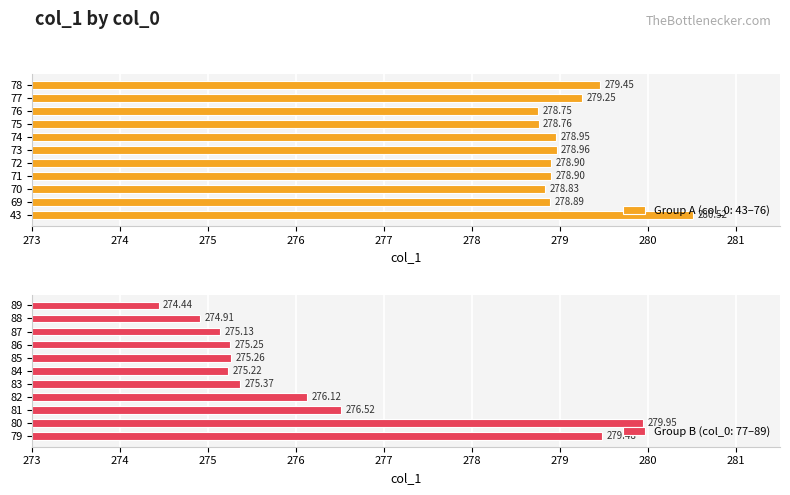

What is the change in value from 81 to 87?

-1.4